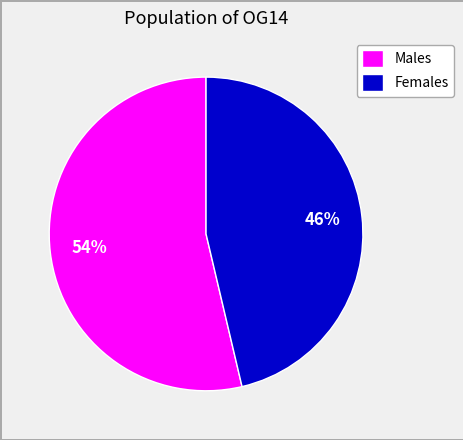

What is the largest slice in the pie chart?

Males